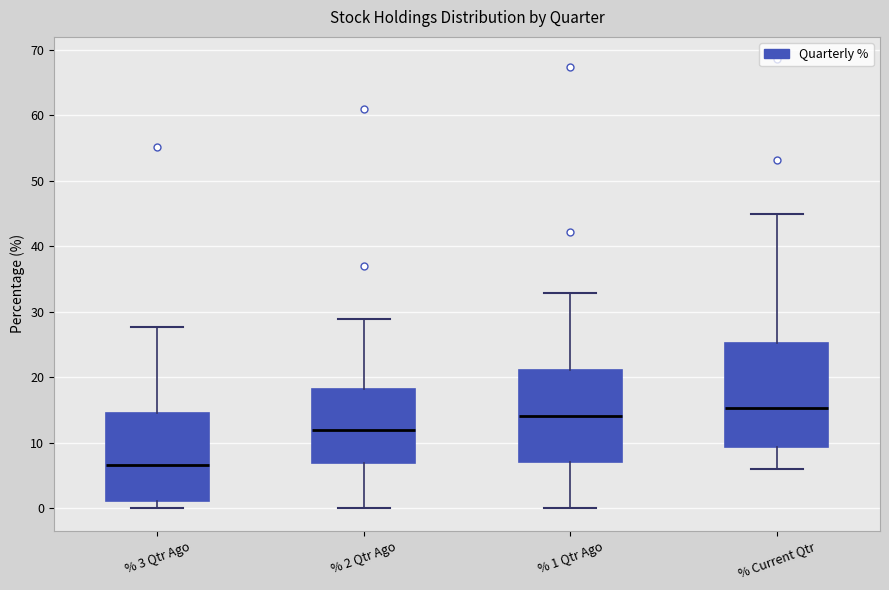

Comparing the boxes themselves (not the whiskers), which one is the tallest?

% Current Qtr